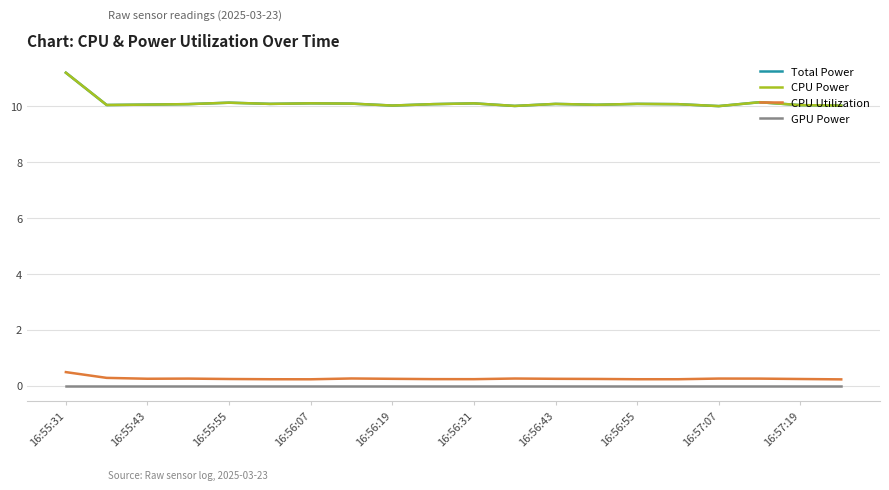

Where is the first local minimum for CPU Power?

16:55:43